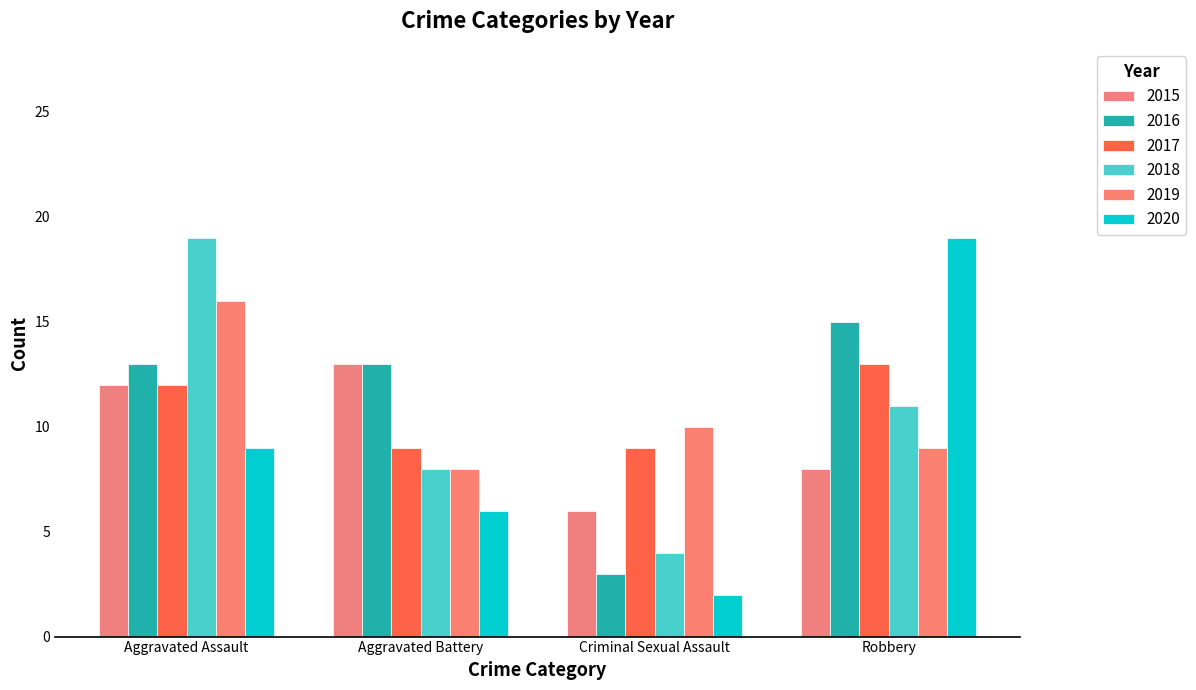

What is the label of the 4th bar from the right?

Aggravated Assault